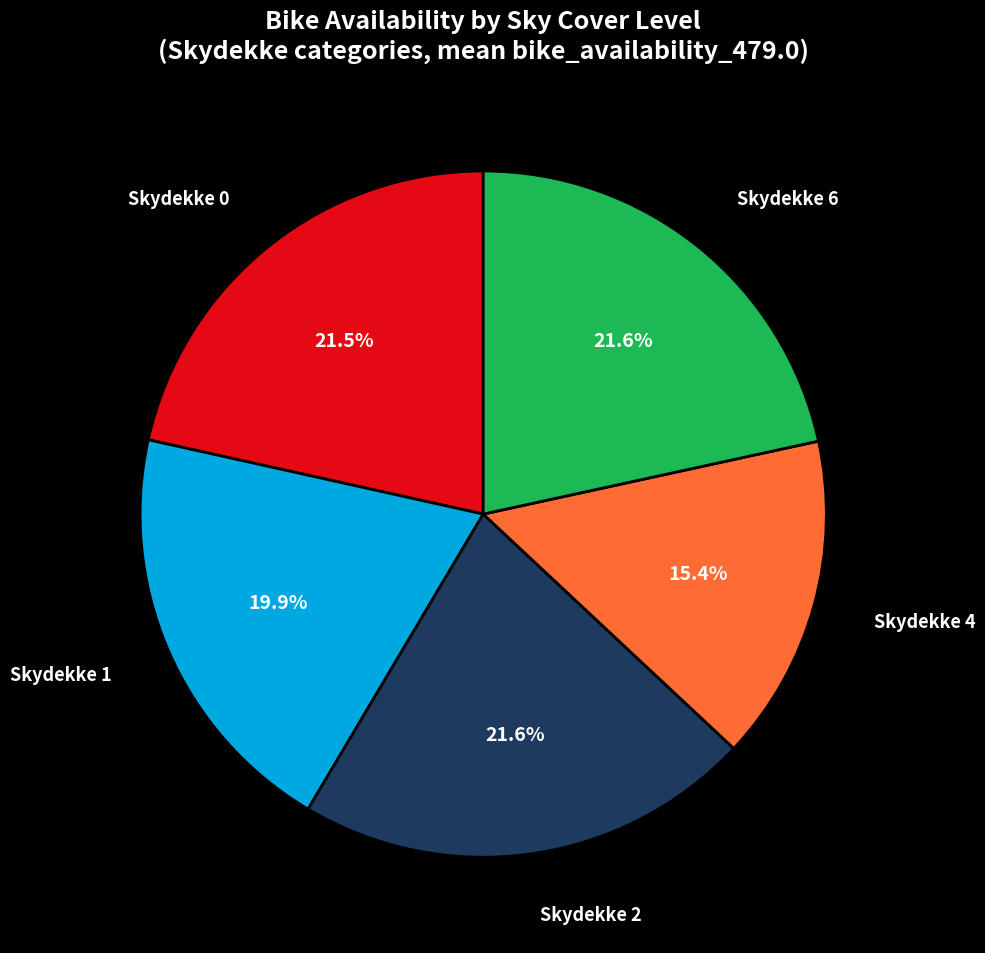

Is there a majority slice in this chart?

No